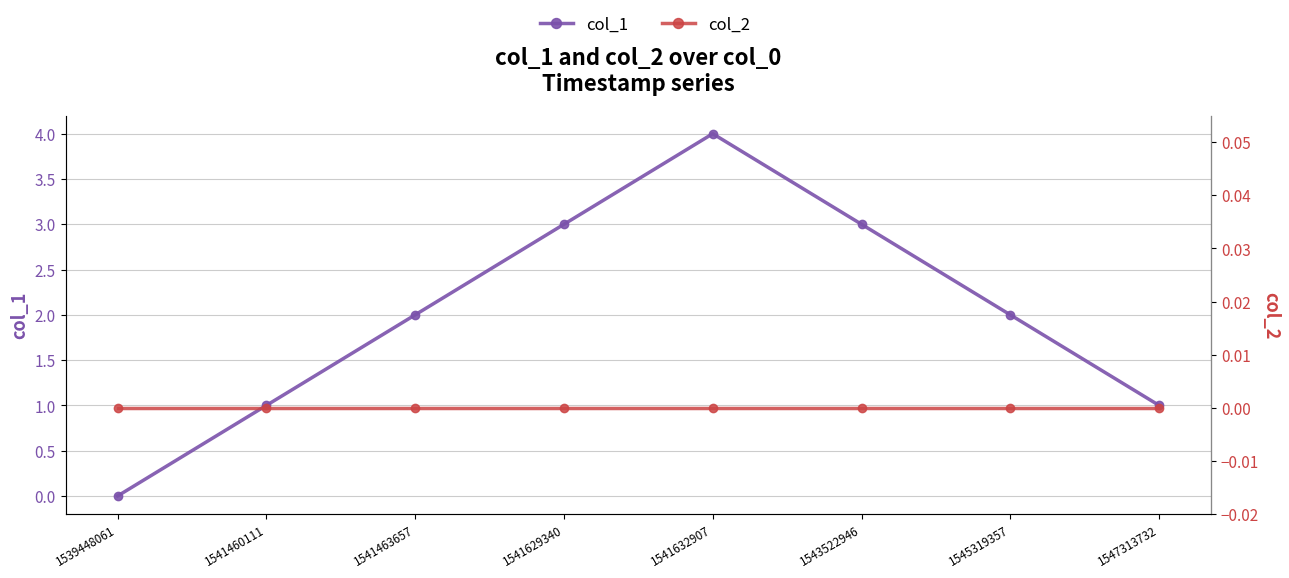

What is the difference between the maximum and minimum values in the col_1 series?

4